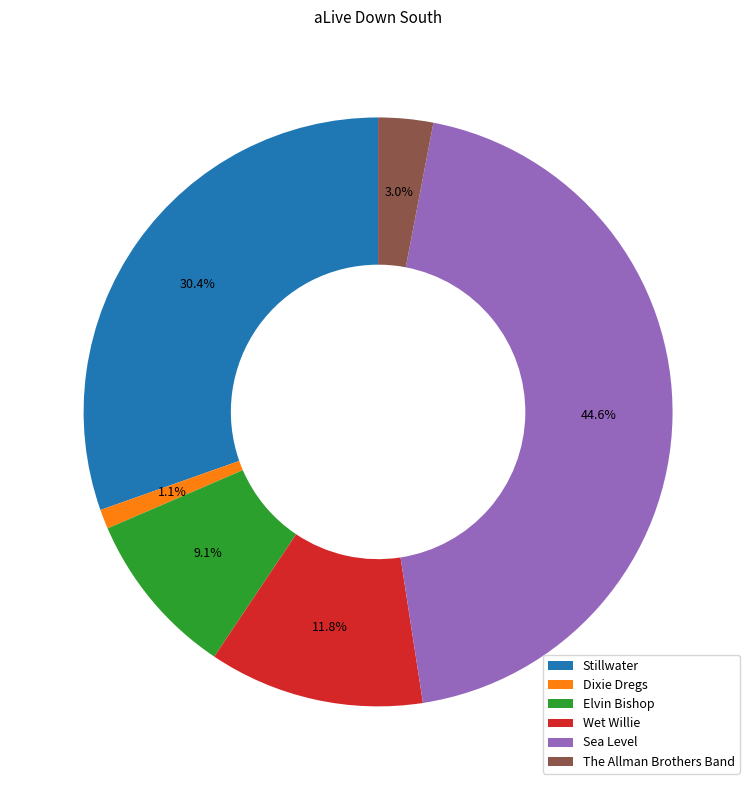

Which has a higher value, Dixie Dregs or The Allman Brothers Band?

The Allman Brothers Band